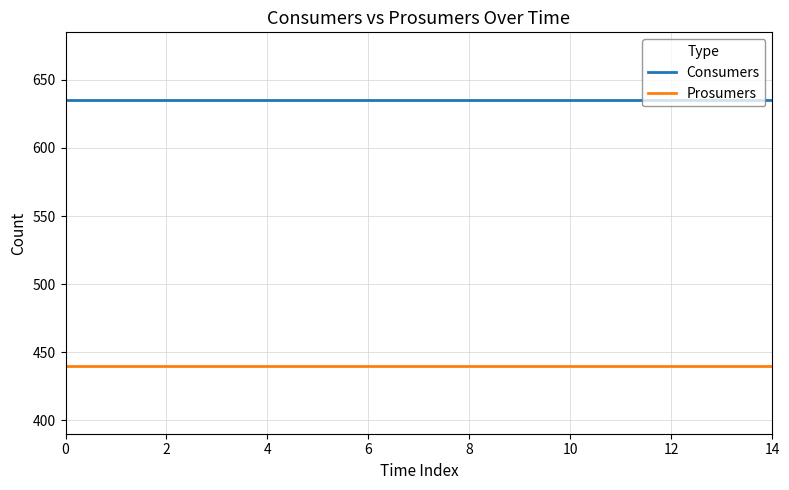

How many distinct data groups are displayed?

2